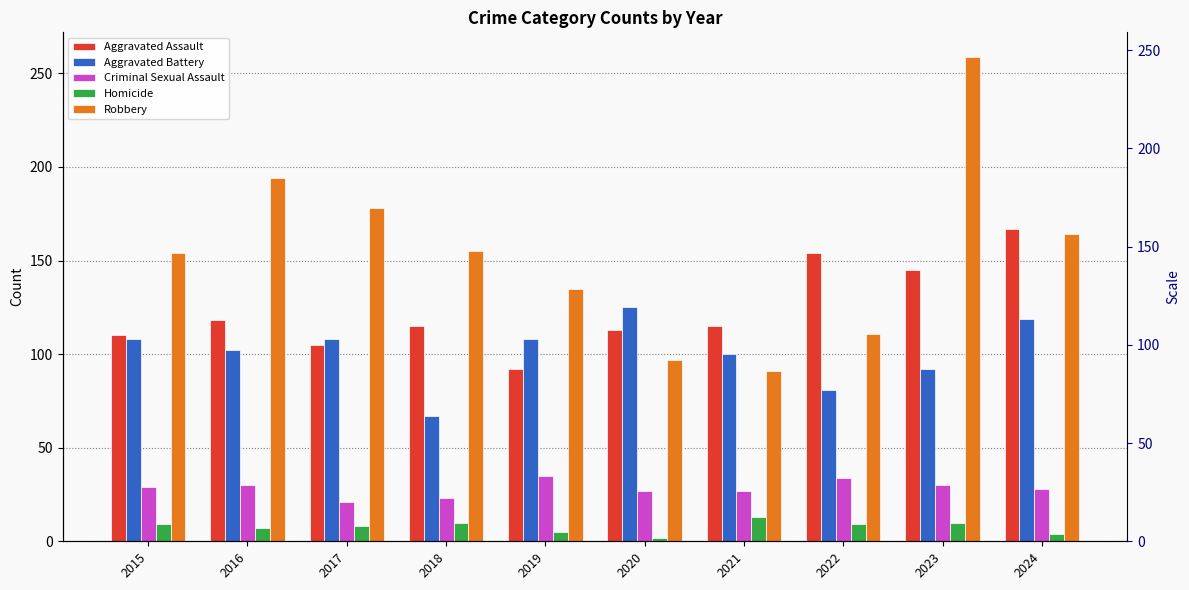

Between 2020 and 2024, which is larger?

2024